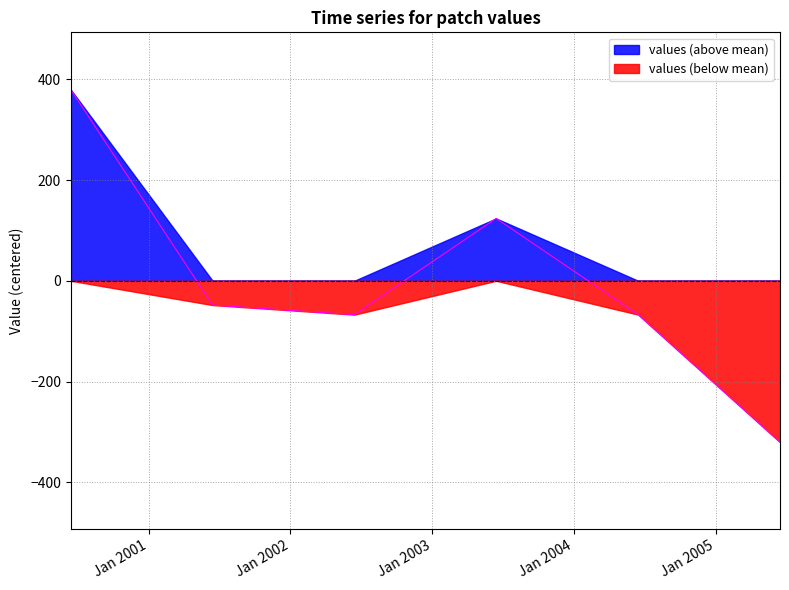

What is the difference between the maximum and minimum values?

699.8